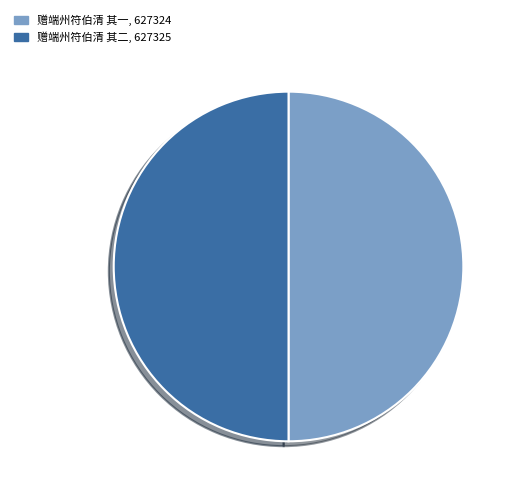

Approximately how many times larger is the value at 赠端州符伯清 其一 compared to 赠端州符伯清 其二?

1.0